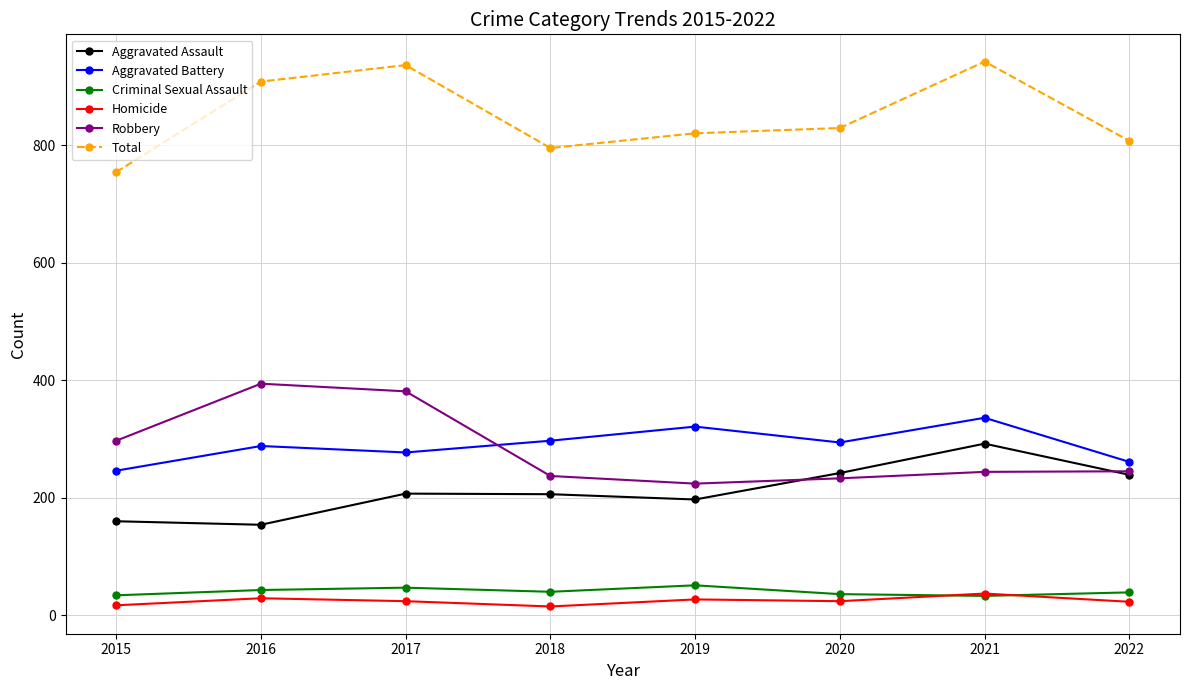

What is the sum of the Criminal Sexual Assault values at 2015 and 2021?

67